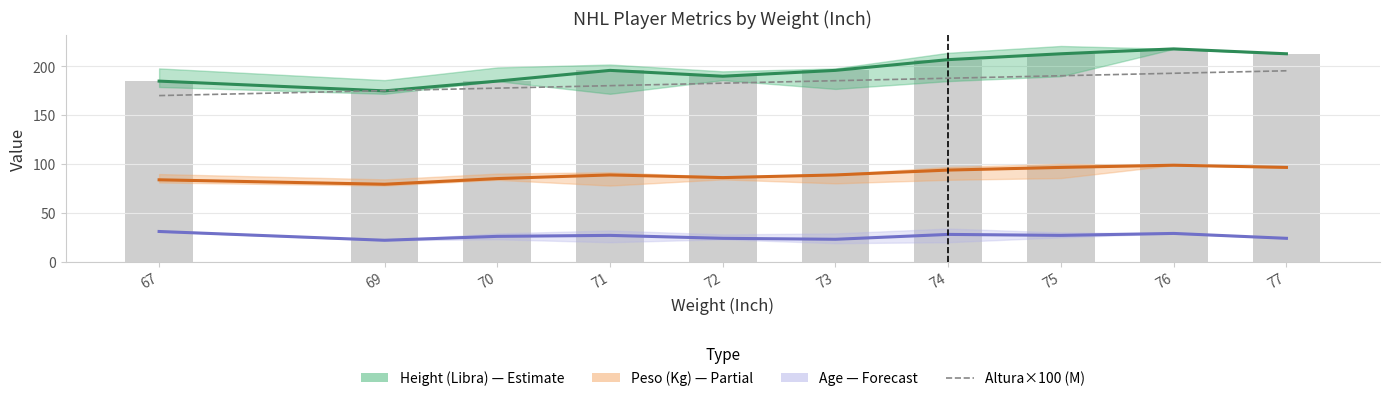

Reading right to left, what are all the values shown in this chart?

Height (Libra): 77=213.0	76=218.0	75=213.0	74=207.0	73=196.0	72=190.0	71=196.0	70=185.0	69=175.0	67=185.0
Peso (Kg): 77=96.6	76=98.9	75=96.6	74=93.9	73=88.9	72=86.2	71=88.9	70=85.2	69=79.4	67=83.9
Age: 77=24.0	76=29.0	75=27.0	74=28.0	73=23.0	72=24.0	71=27.0	70=26.0	69=22.0	67=31.0
Altura×100 (M): 77=195.6	76=193.0	75=190.5	74=188.0	73=185.4	72=182.9	71=180.3	70=177.8	69=175.3	67=170.2